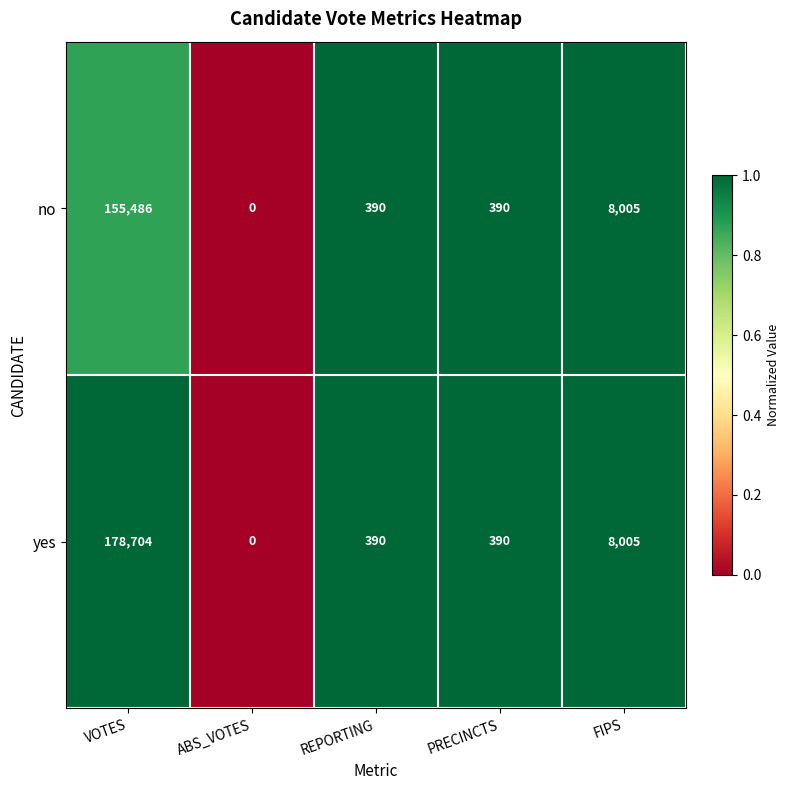

Where does the no series first go above 390?

VOTES